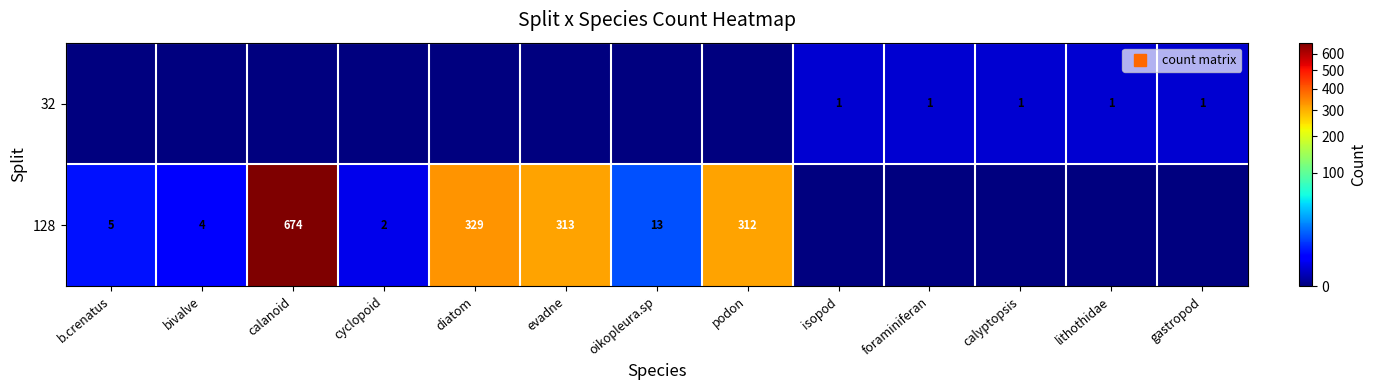

Which series has the largest range (max minus min)?

128